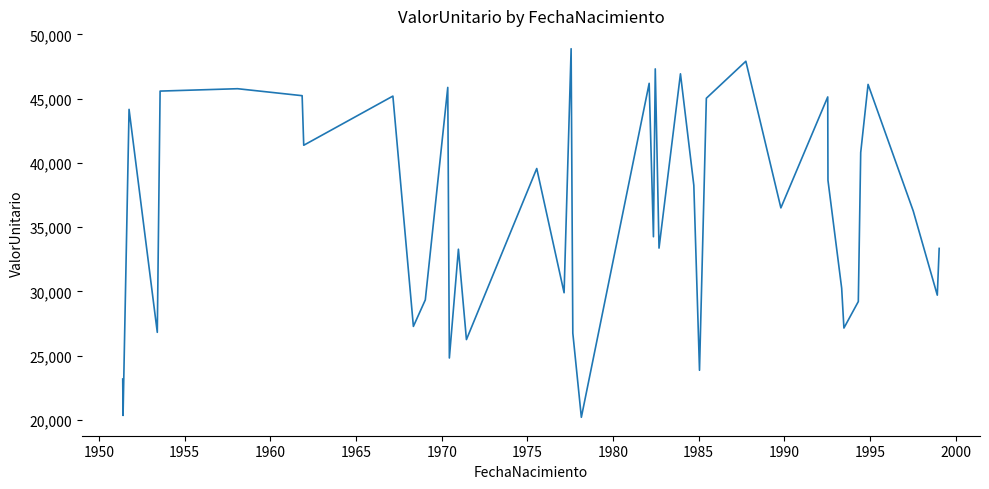

What is the difference between the maximum and minimum values?

28679.3